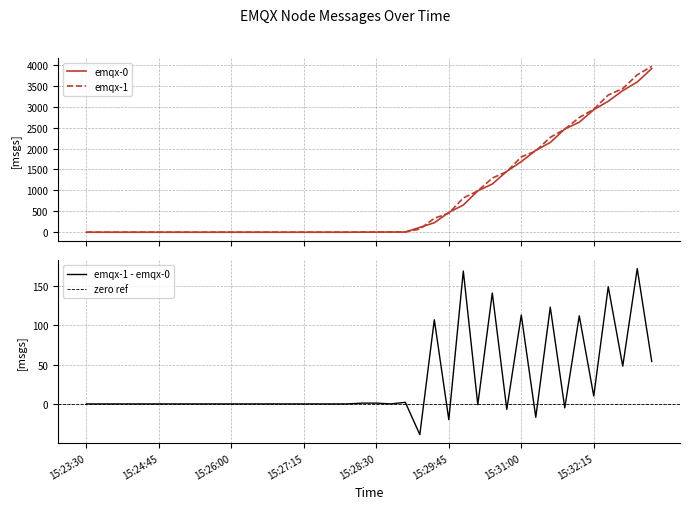

True or false: emqx-1 and emqx-0 intersect in this chart.

True